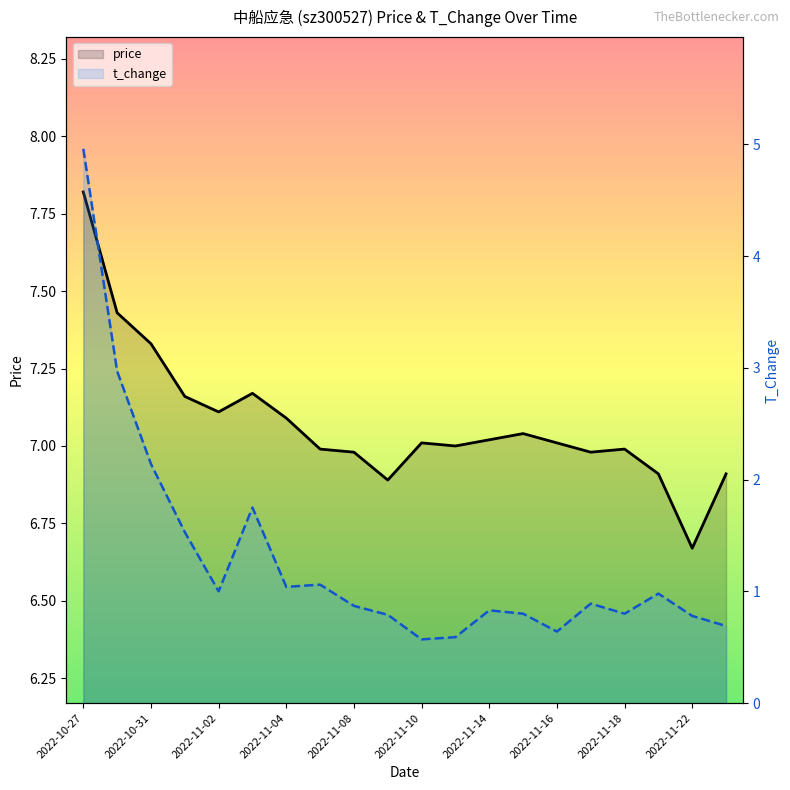

In t_change, how many points are higher than both neighbors (excluding endpoints)?

5